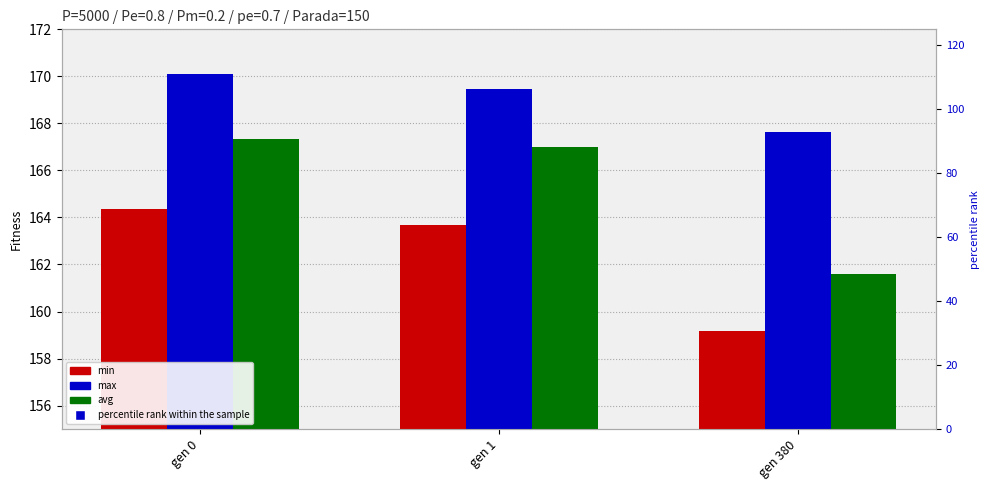

Which series has the largest total across all categories?

max